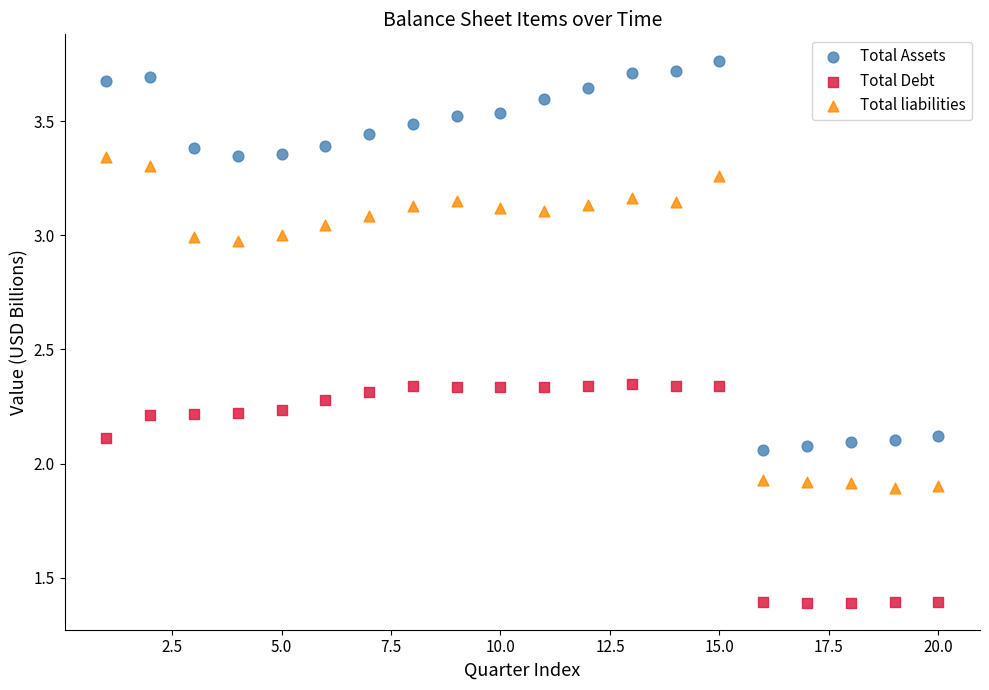

Across all data points, what is the range of X values (max minus min)?

19.0